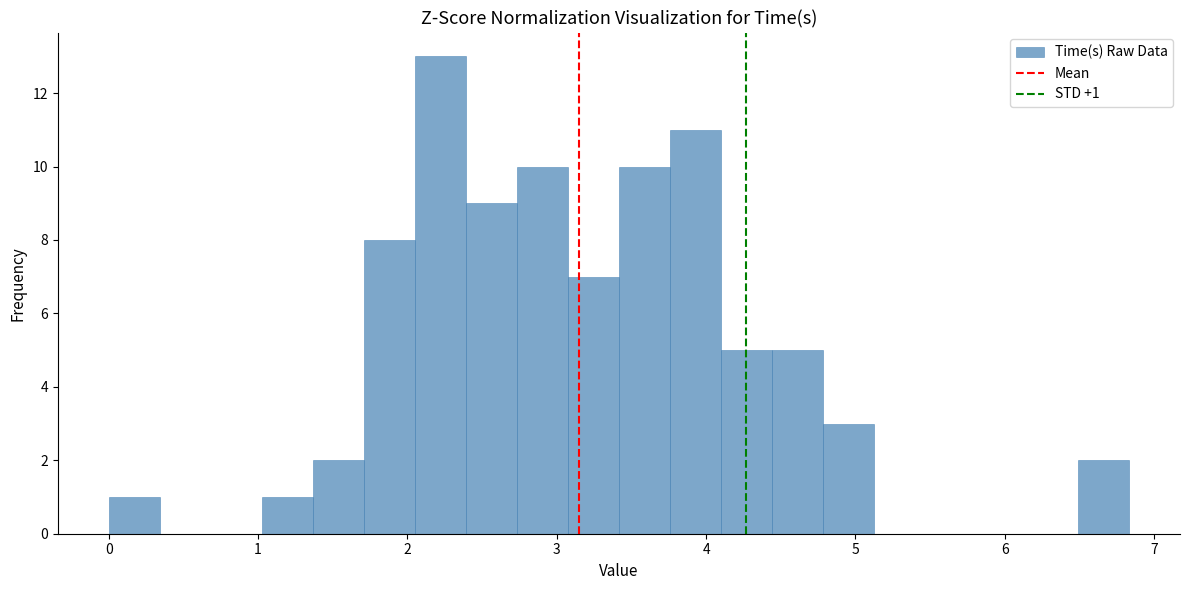

Read against the x-axis, roughly where is the centre of the tallest bar?

2.2